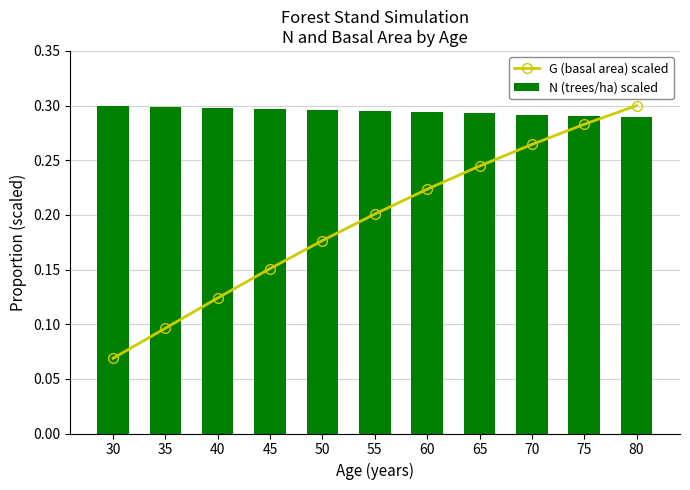

Read the N (trees/ha) scaled value at 60.

0.3